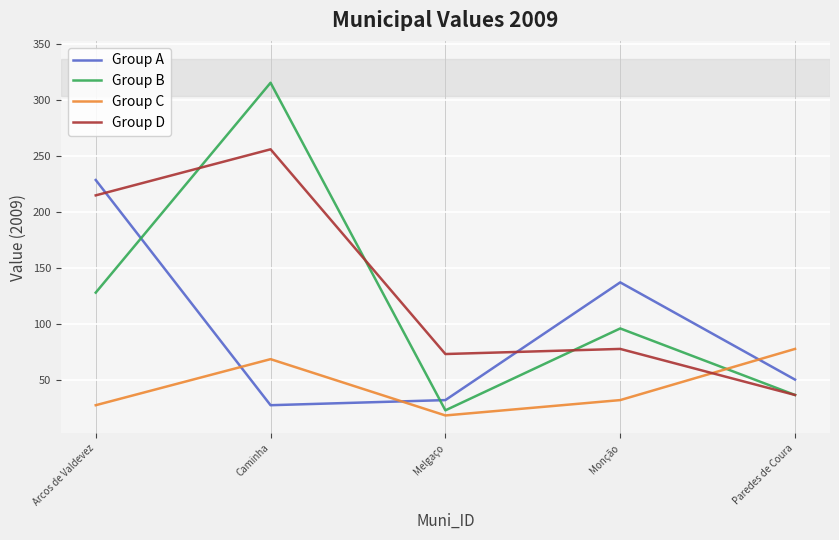

True or false: Group C and Group A cross at least once.

True